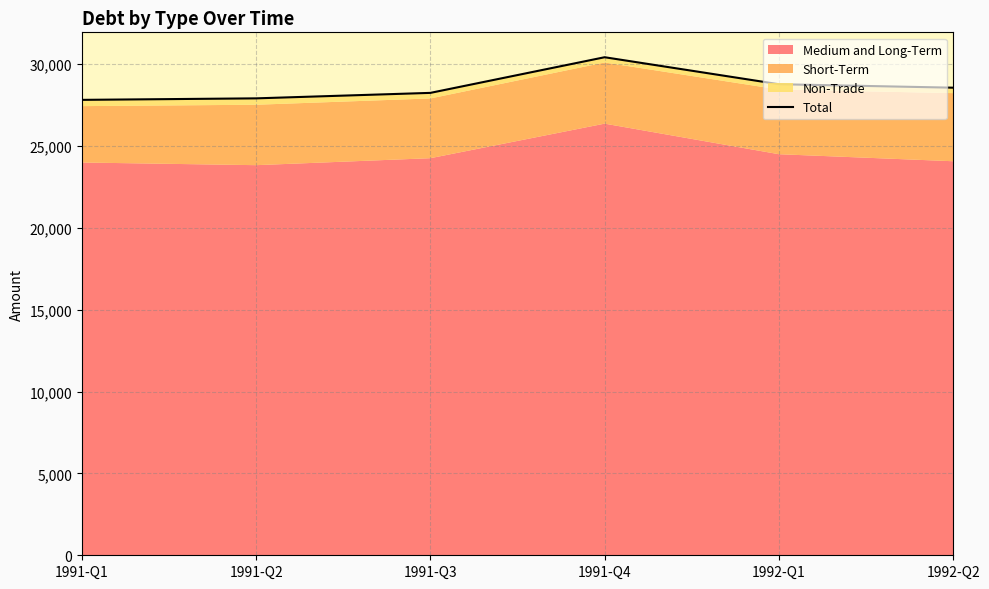

Which has a higher value, 1992-Q1 or 1992-Q2?

1992-Q1